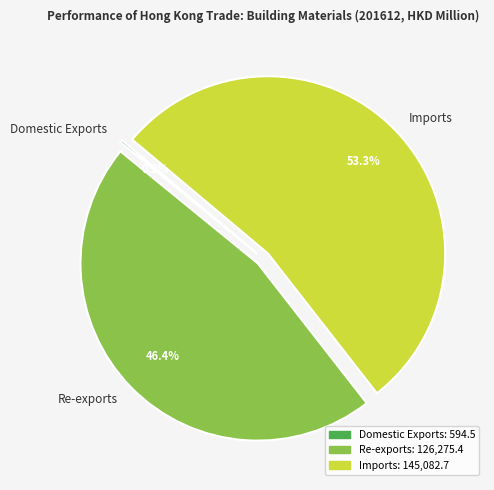

What is the largest slice in the pie chart?

Imports